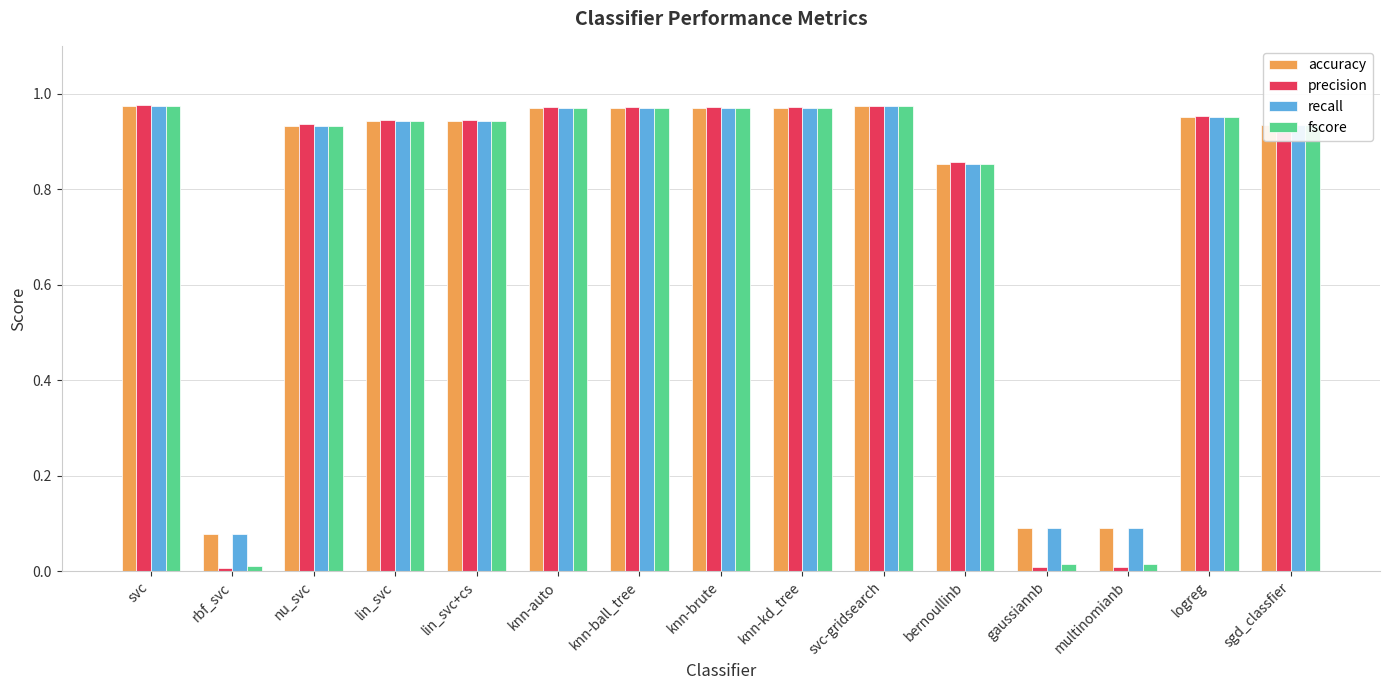

Which series has the largest range (max minus min)?

precision